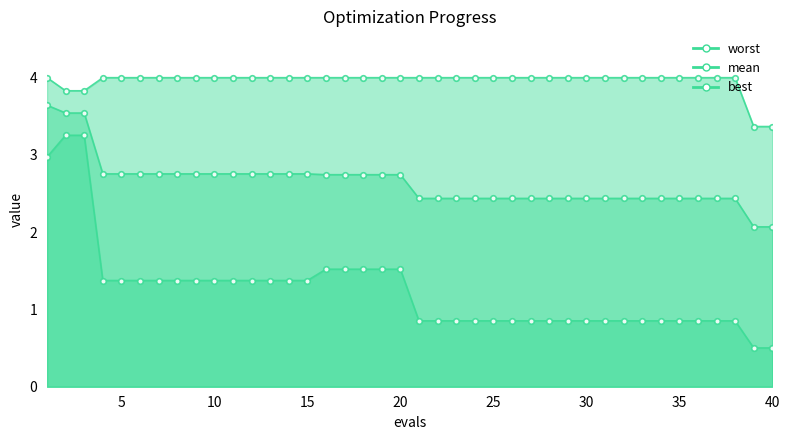

Rank the series by their average value, from lowest to highest.

best, mean, worst